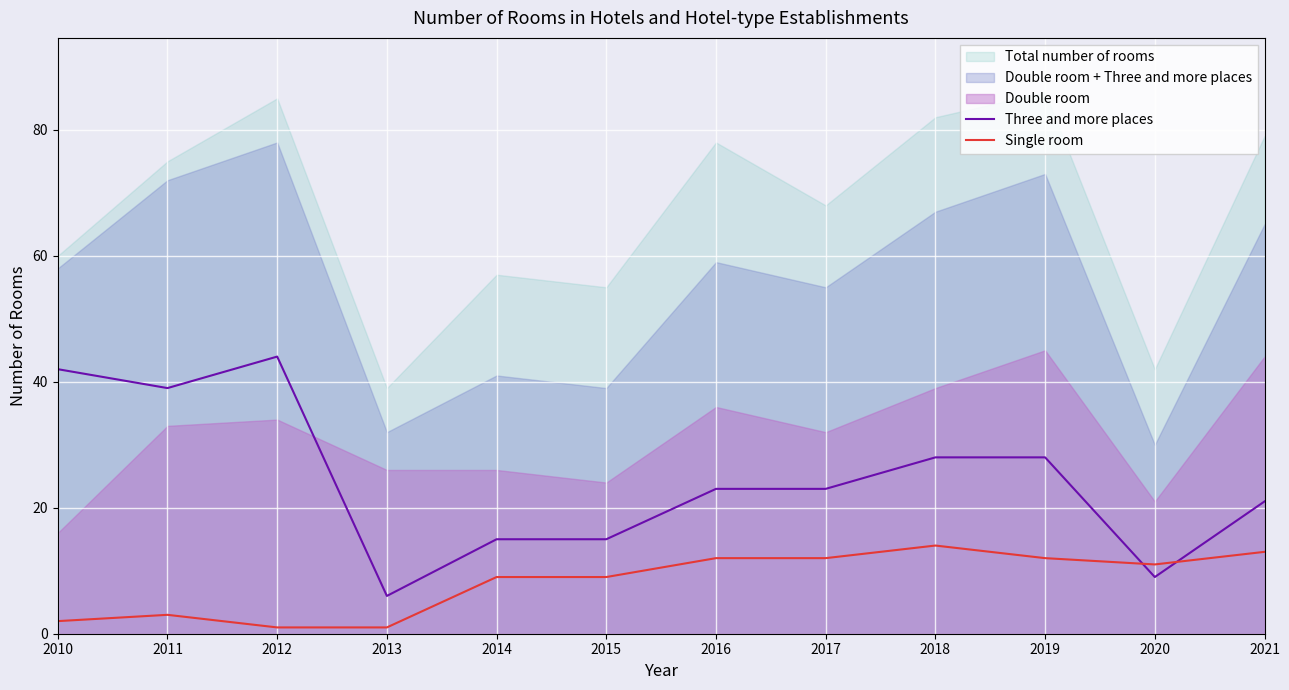

After their last crossing, which series has the higher values: Three and more places or Single room?

Three and more places